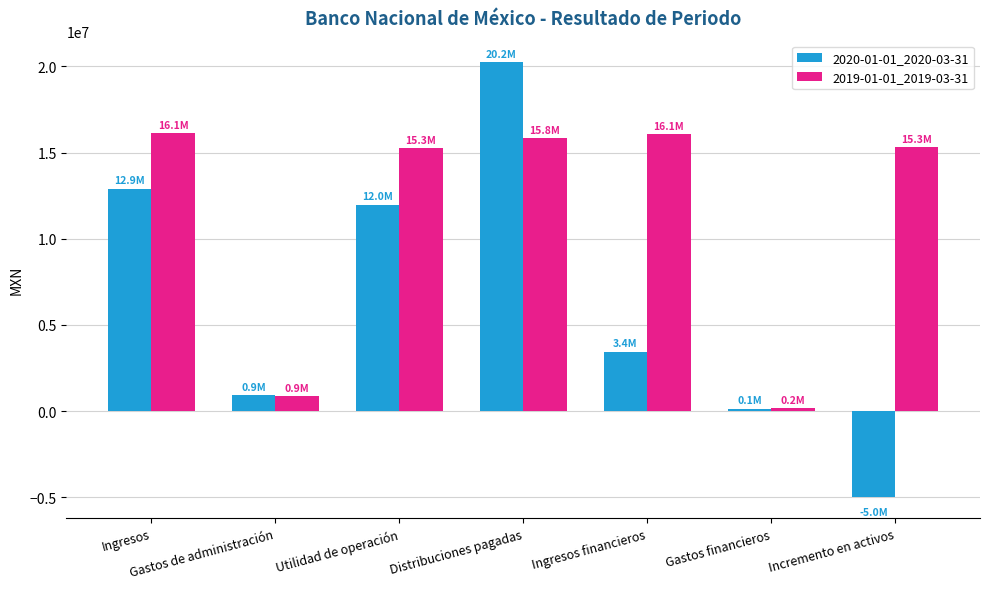

What is the approximate value of 2020-01-01_2020-03-31 at Incremento en activos, to the nearest 10?

-4966000